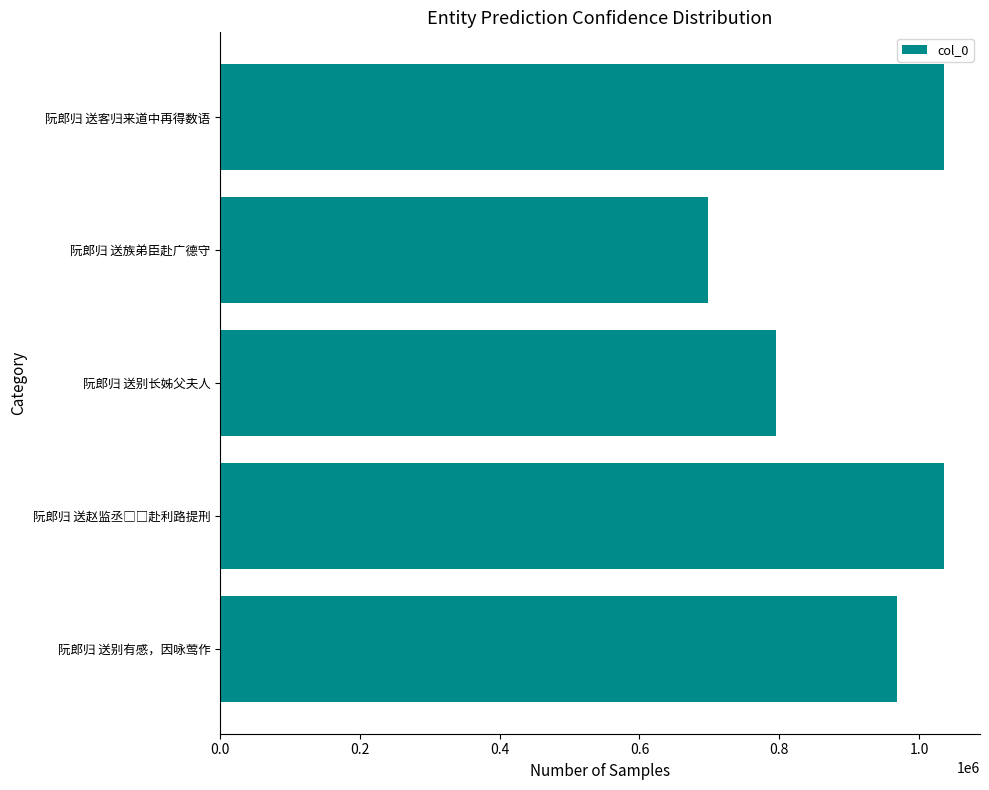

What is the change in value from 阮郎归 送别有感，因咏莺作 to 阮郎归 送别长姊父夫人?

-172994